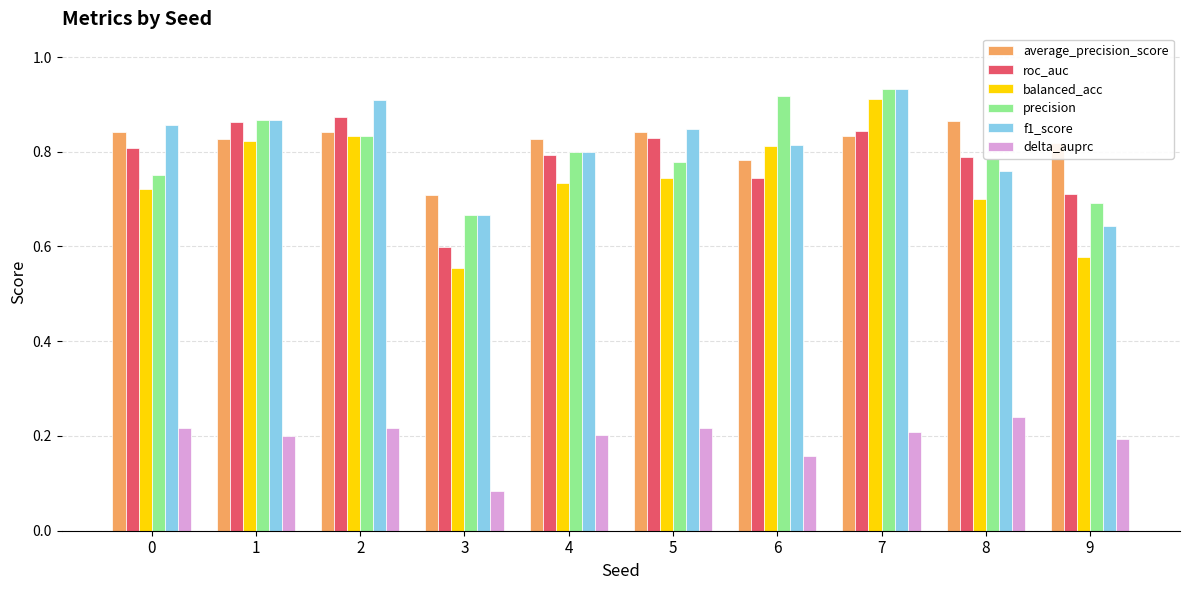

What is the difference between the maximum and minimum values in the roc_auc series?

0.3